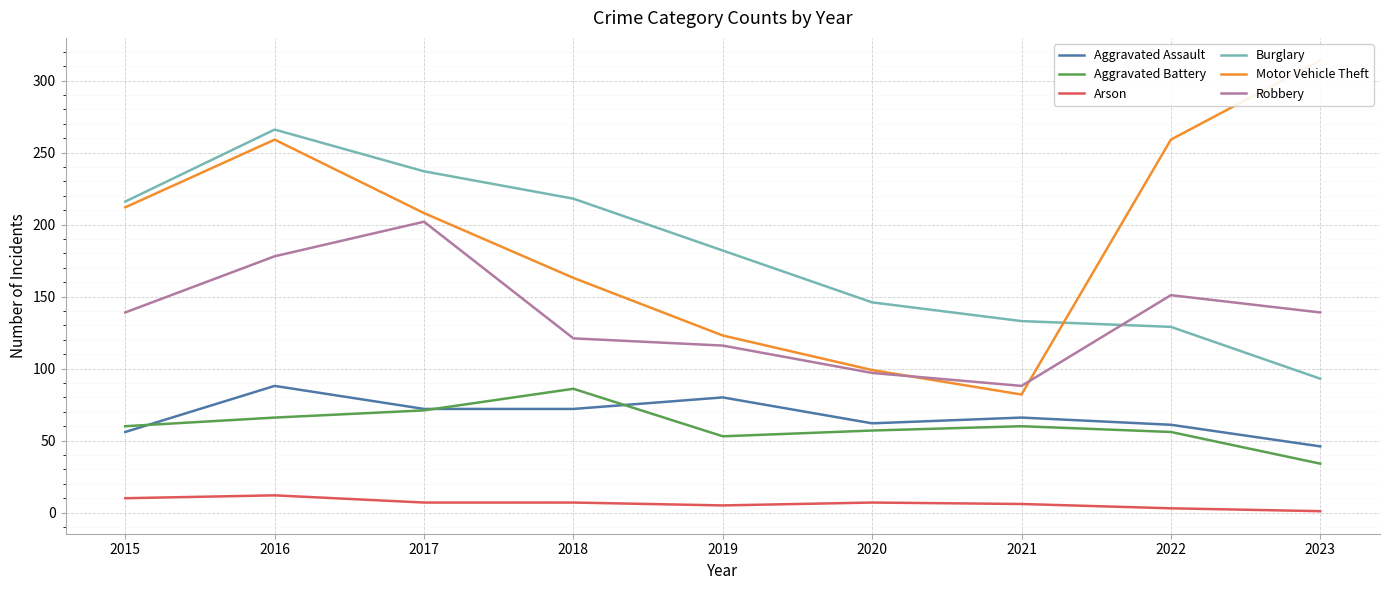

How many data points in Motor Vehicle Theft are less than 208?

4